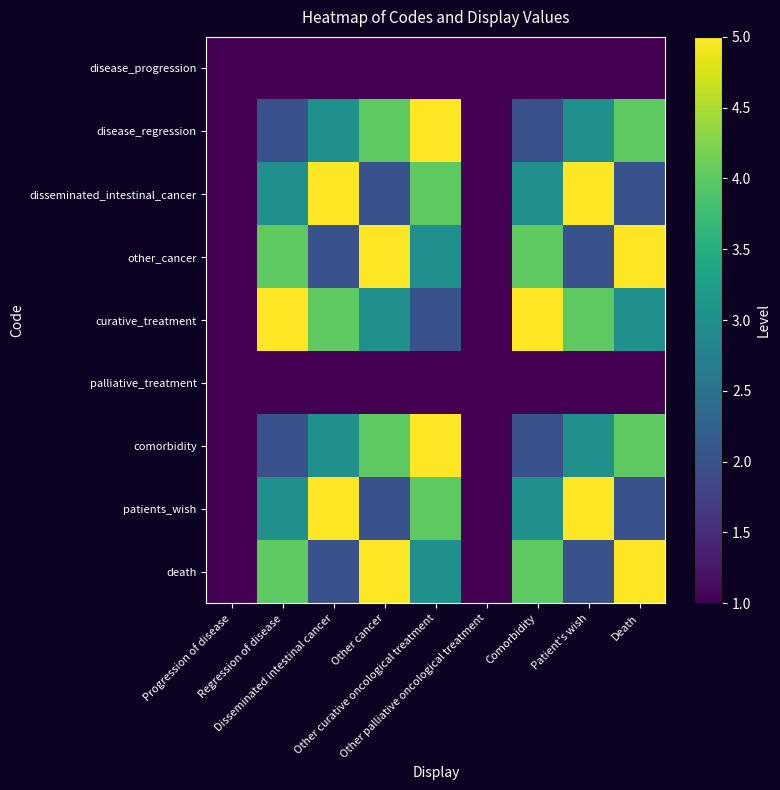

How many distinct data groups are displayed?

9